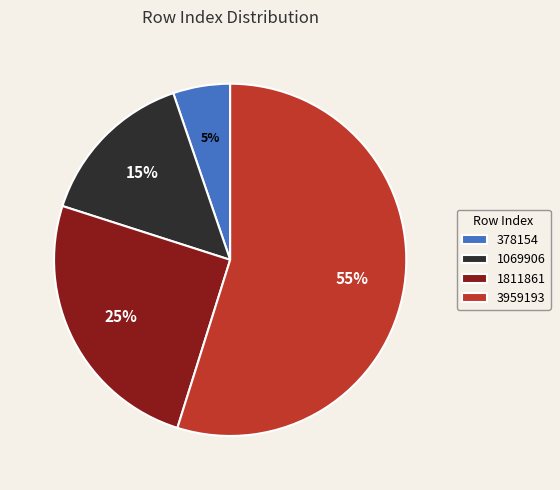

Rank the categories by value from highest to lowest.

3959193, 1811861, 1069906, 378154